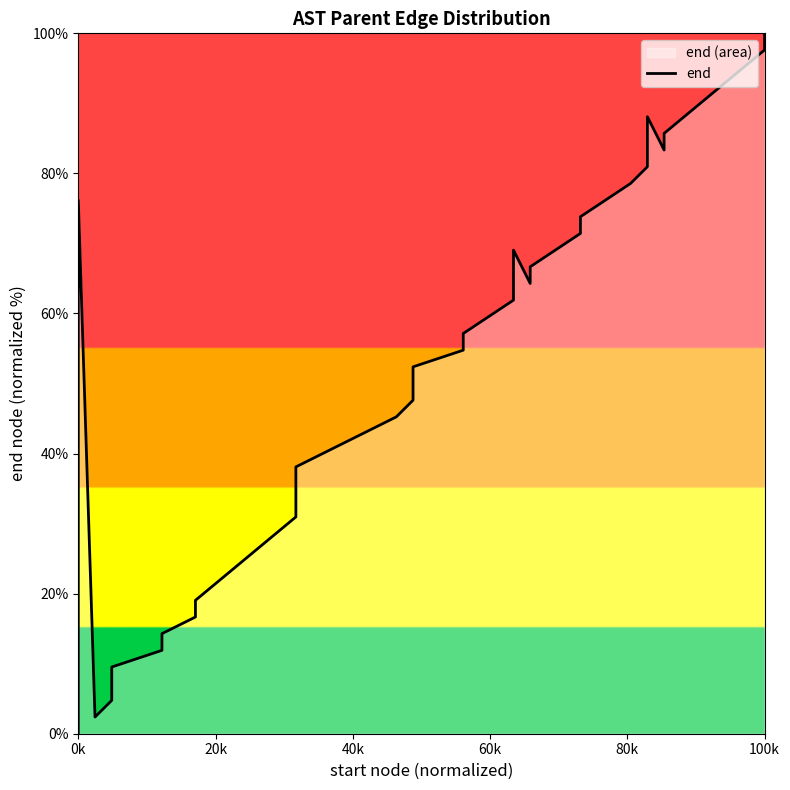

What is the maximum value shown in the chart?

100.0